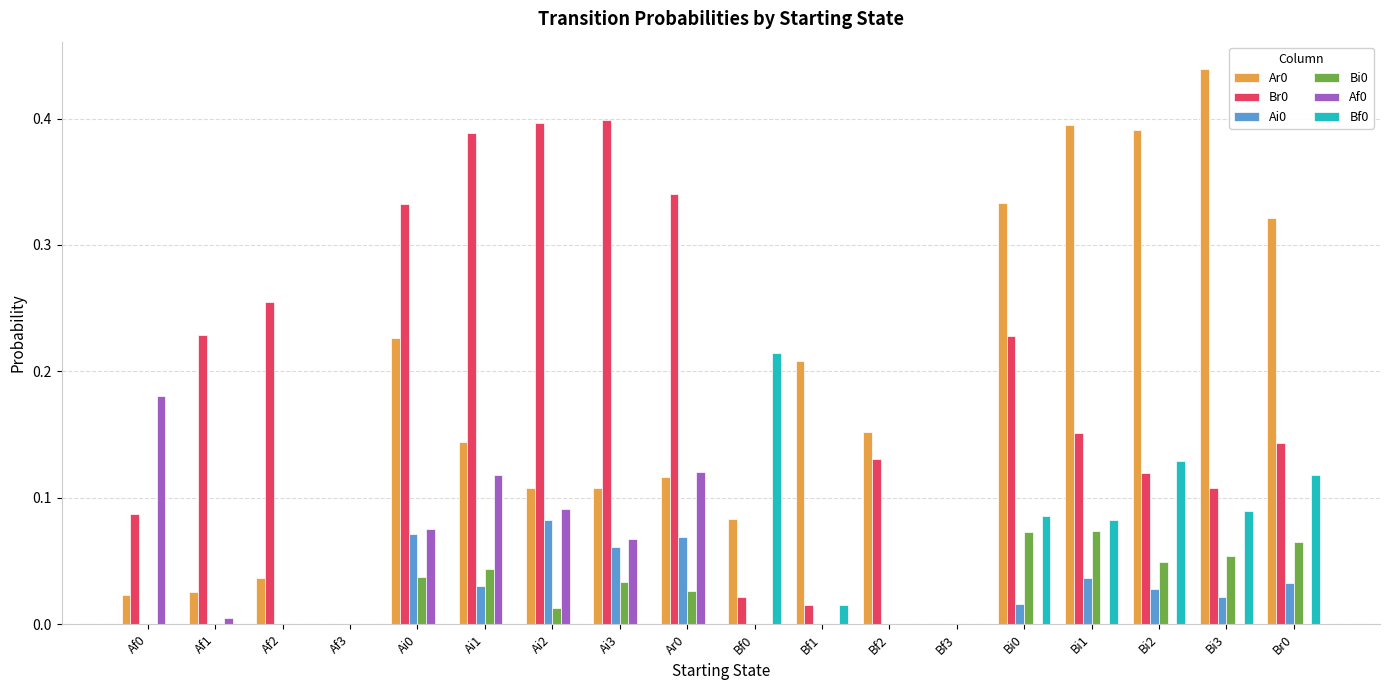

Which category has the highest value across all series?

Bi3